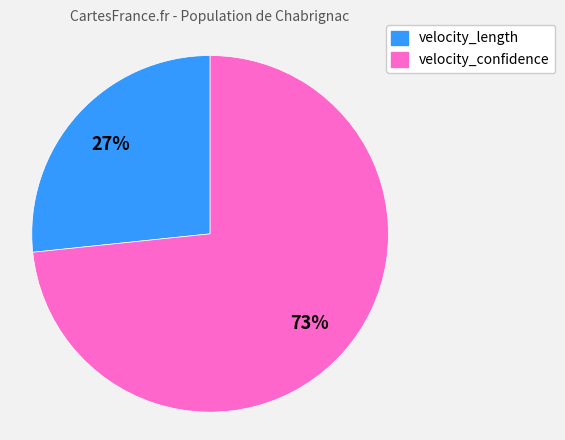

Which has a higher value, velocity_length or velocity_confidence?

velocity_confidence